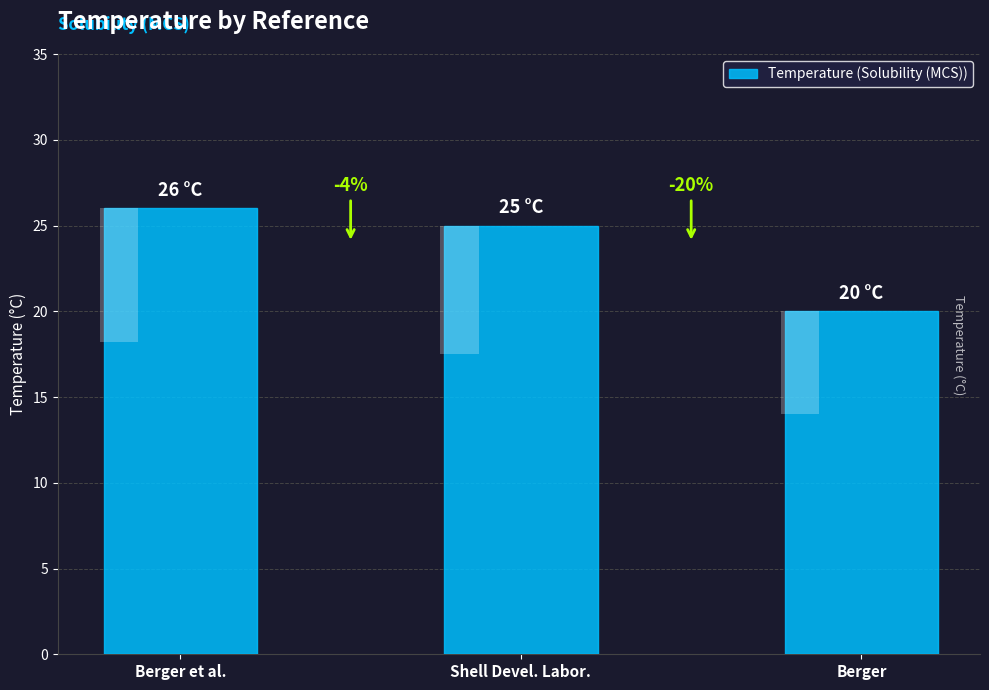

Which category has the lowest value across all series?

Berger